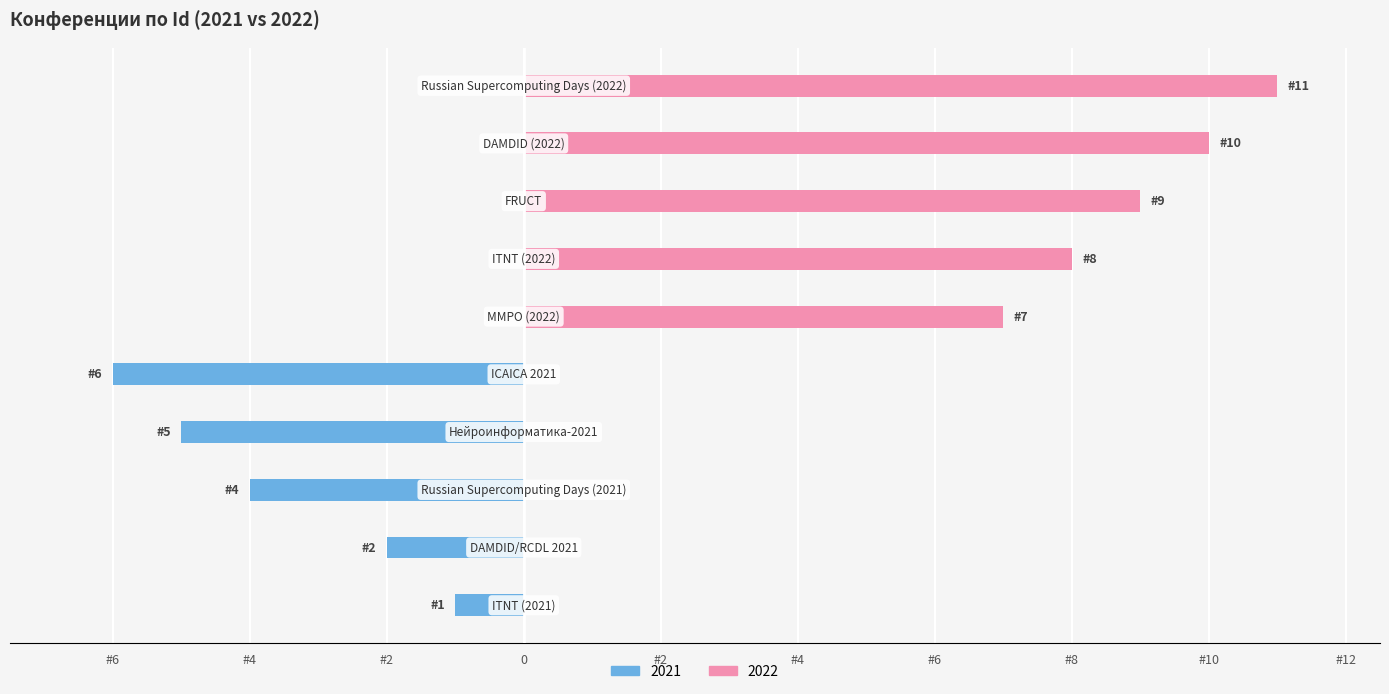

At which category does the chart reach its peak across all series?

Russian Supercomputing Days (2022)